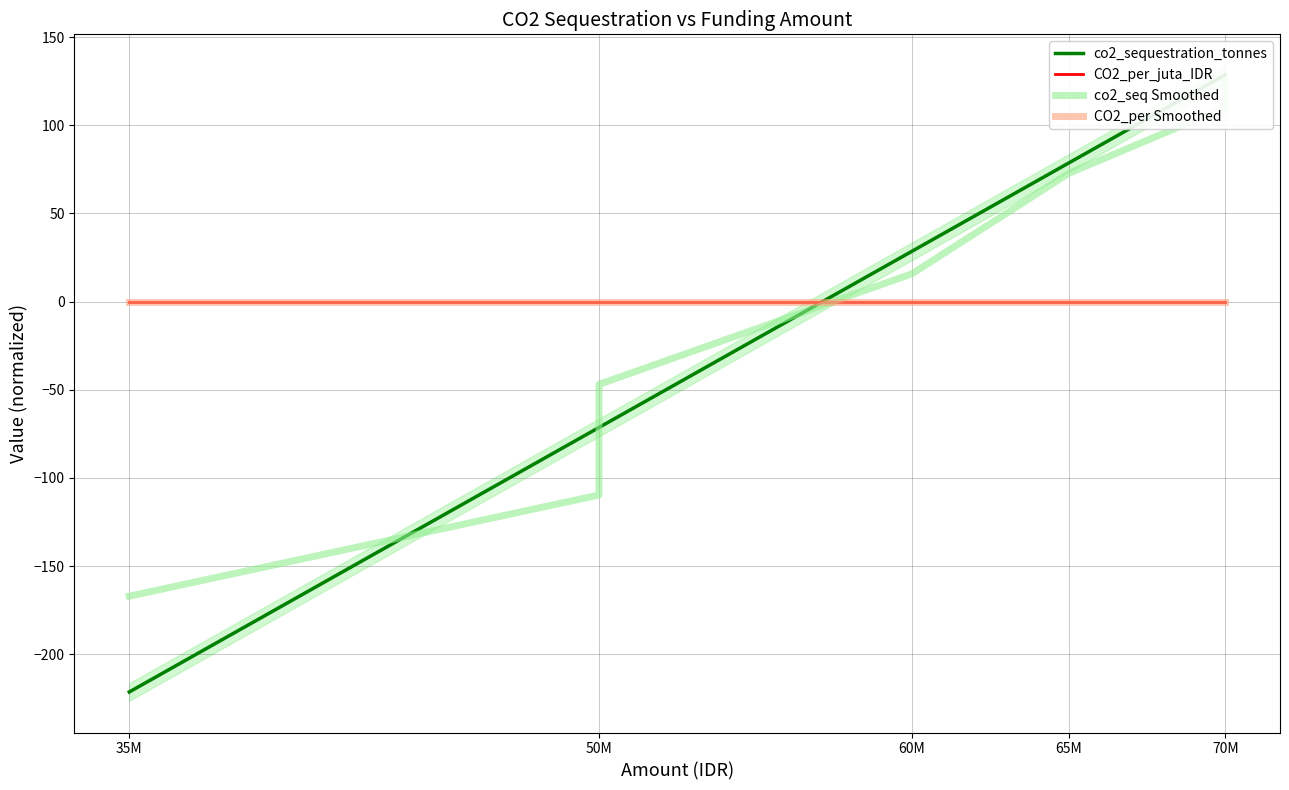

What is the label of the 6th point from the right?

50M